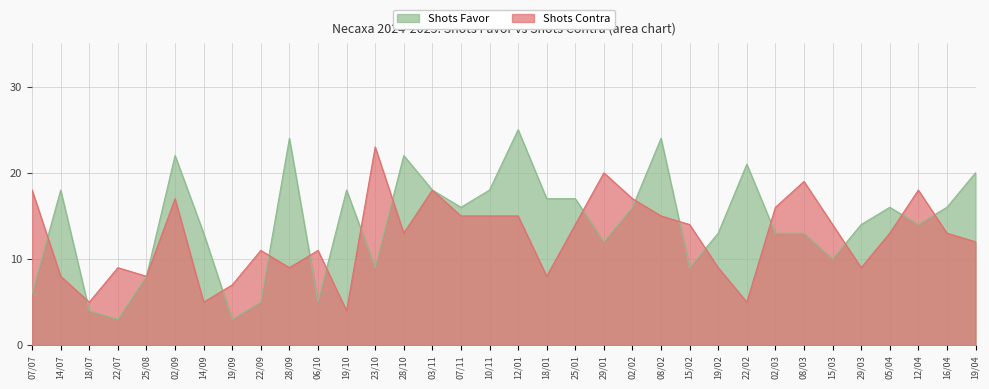

Reading left to right, transcribe all the data shown in this chart.

Shots Favor: 07/07=6	14/07=18	18/07=4	22/07=3	25/08=8	02/09=22	14/09=13	19/09=3	22/09=5	28/09=24	06/10=5	19/10=18	23/10=9	28/10=22	03/11=18	07/11=16	10/11=18	12/01=25	18/01=17	25/01=17	29/01=12	02/02=16	08/02=24	15/02=9	19/02=13	22/02=21	02/03=13	08/03=13	15/03=10	29/03=14	05/04=16	12/04=14	16/04=16	19/04=20
Shots Contra: 07/07=18	14/07=8	18/07=5	22/07=9	25/08=8	02/09=17	14/09=5	19/09=7	22/09=11	28/09=9	06/10=11	19/10=4	23/10=23	28/10=13	03/11=18	07/11=15	10/11=15	12/01=15	18/01=8	25/01=14	29/01=20	02/02=17	08/02=15	15/02=14	19/02=9	22/02=5	02/03=16	08/03=19	15/03=14	29/03=9	05/04=13	12/04=18	16/04=13	19/04=12